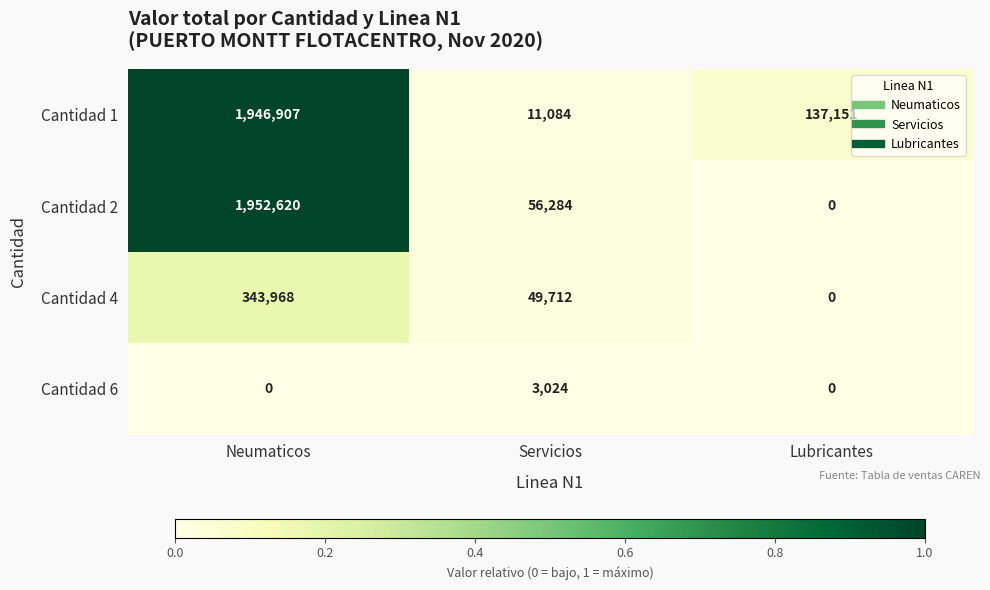

At which label does Cantidad 4 reach its minimum?

Lubricantes